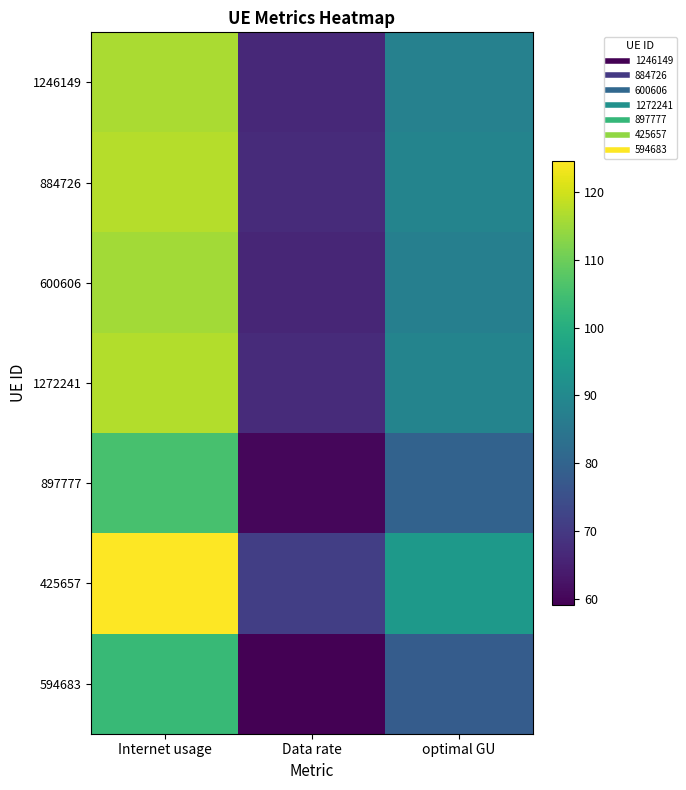

Which category has the highest value across all series?

Internet usage